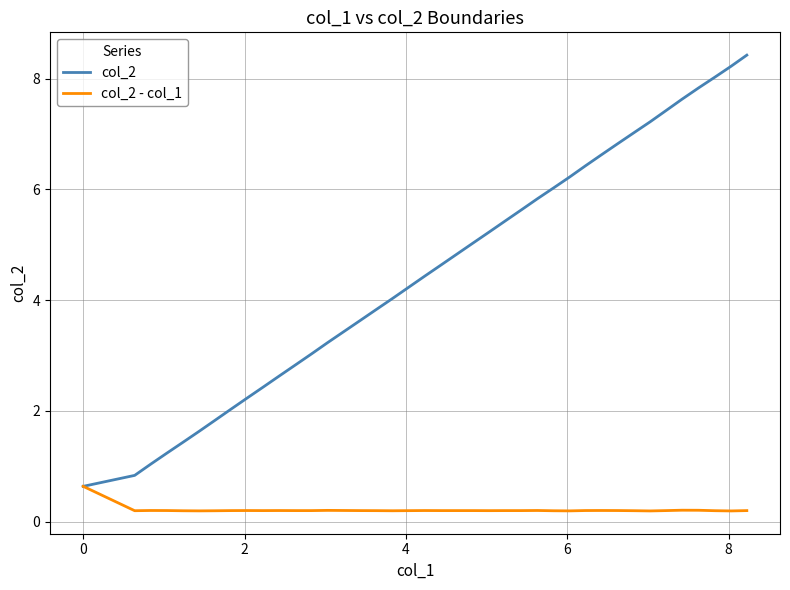

What is the minimum value for col_2?

0.6